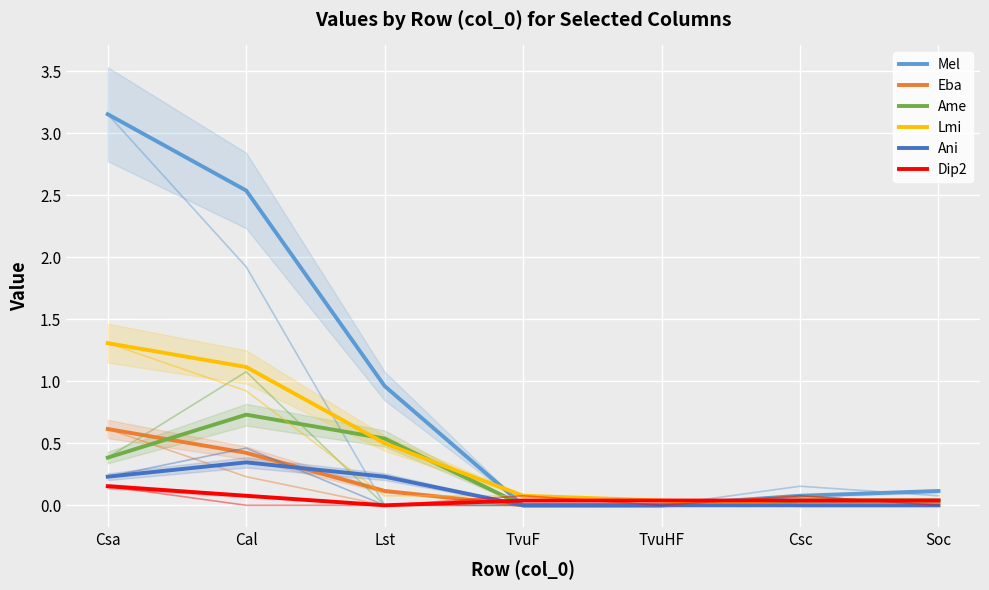

What is the average value of the Lmi series?

0.4